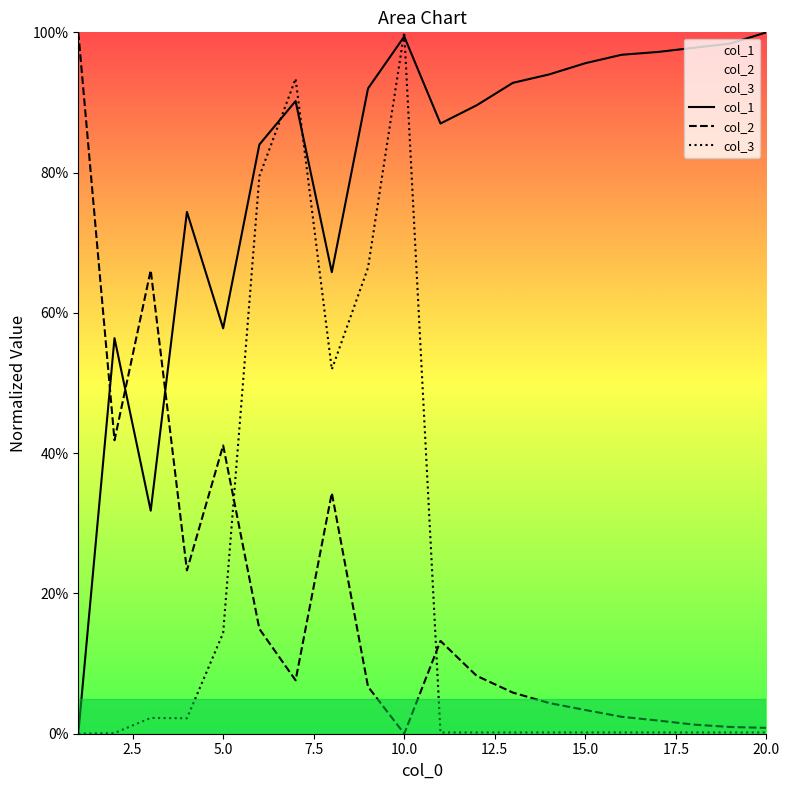

How many lines are shown in the chart?

3